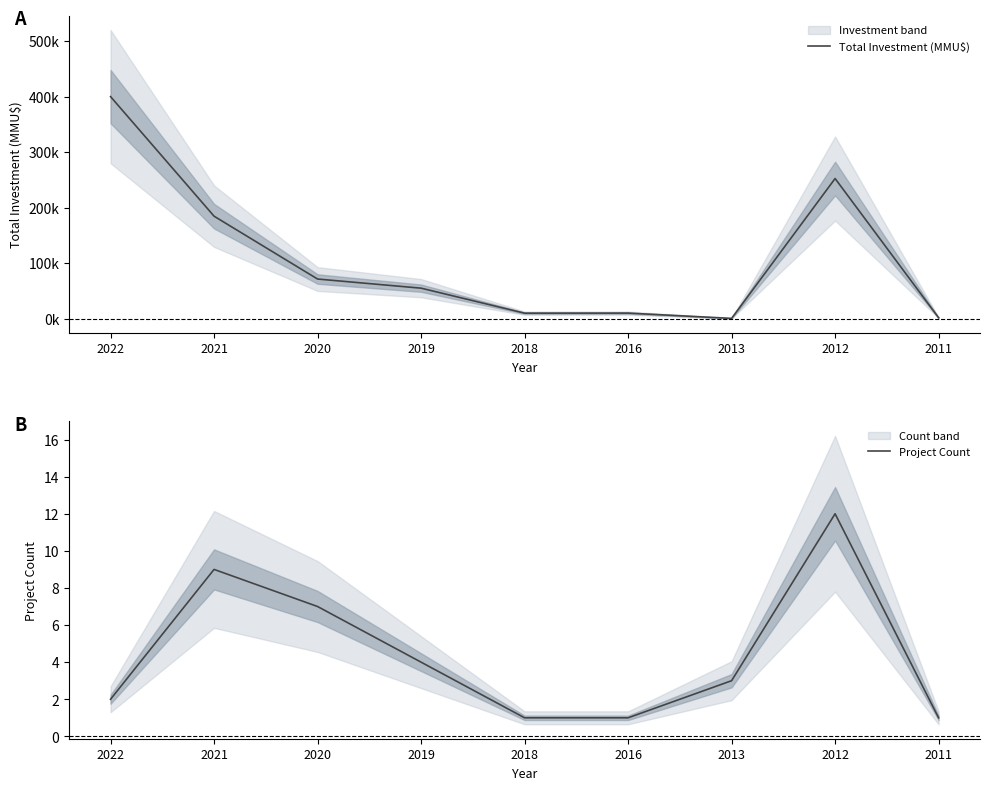

Does the chart display data point markers on the line(s)?

No